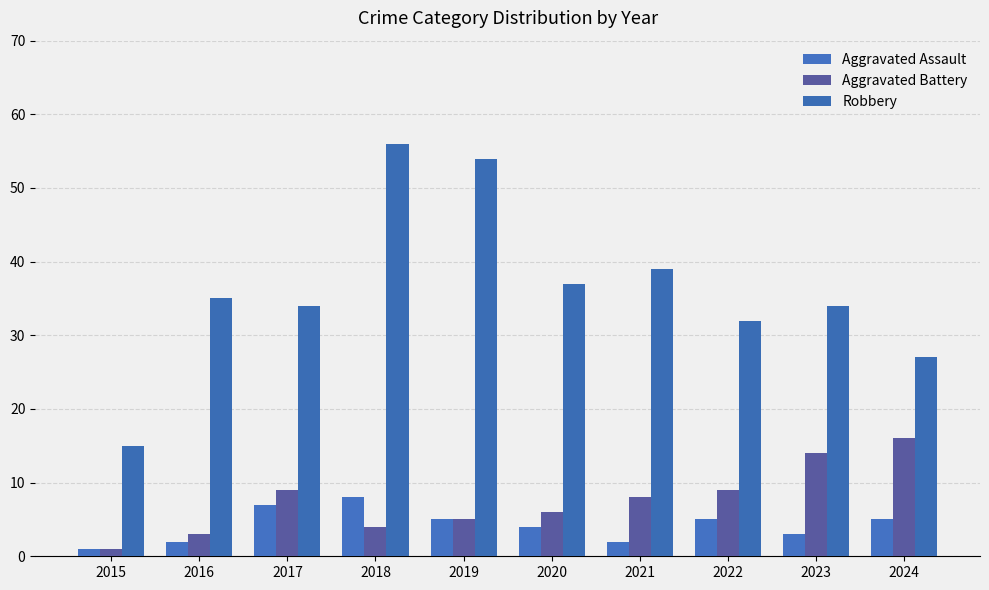

Which series has the largest range (max minus min)?

Robbery